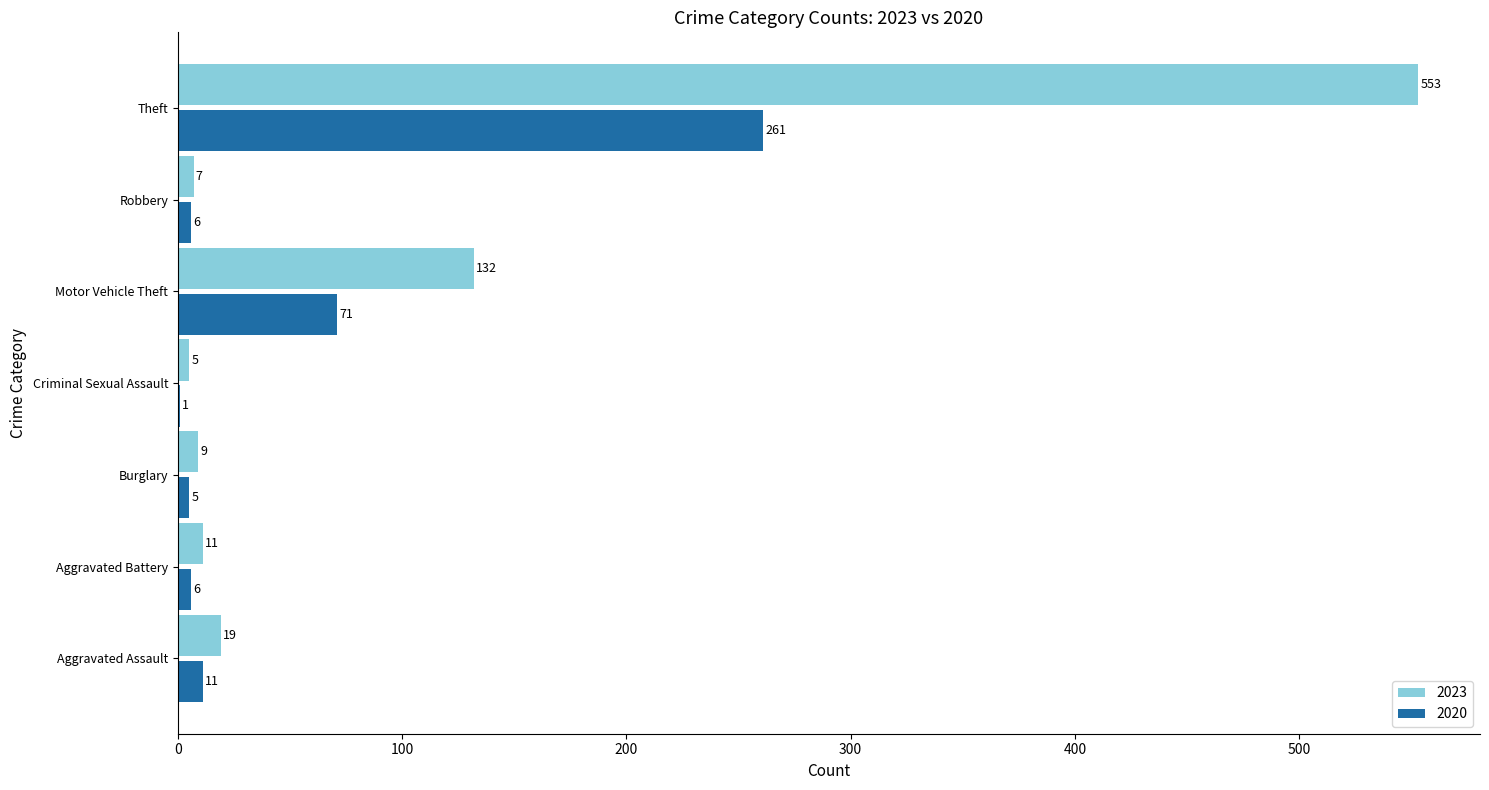

The value of 2023 at Criminal Sexual Assault is 5. True or false?

True